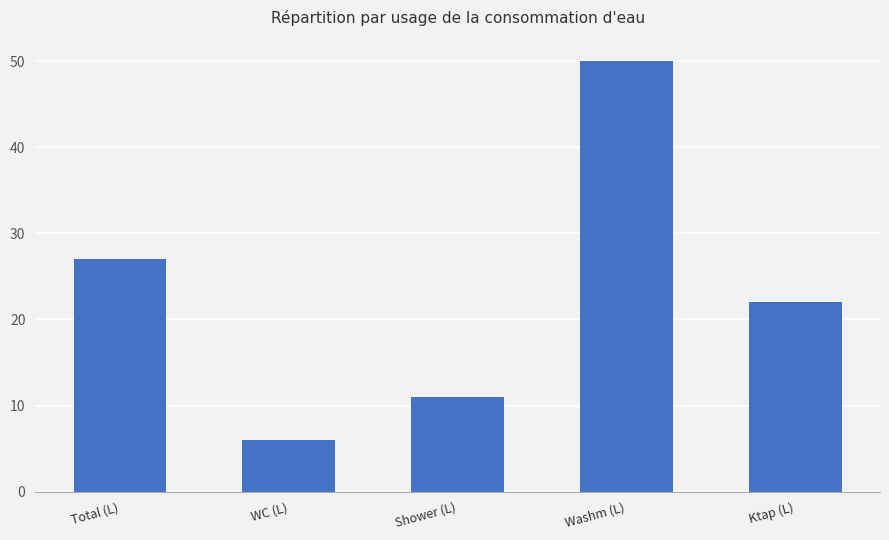

What is the average value?

23